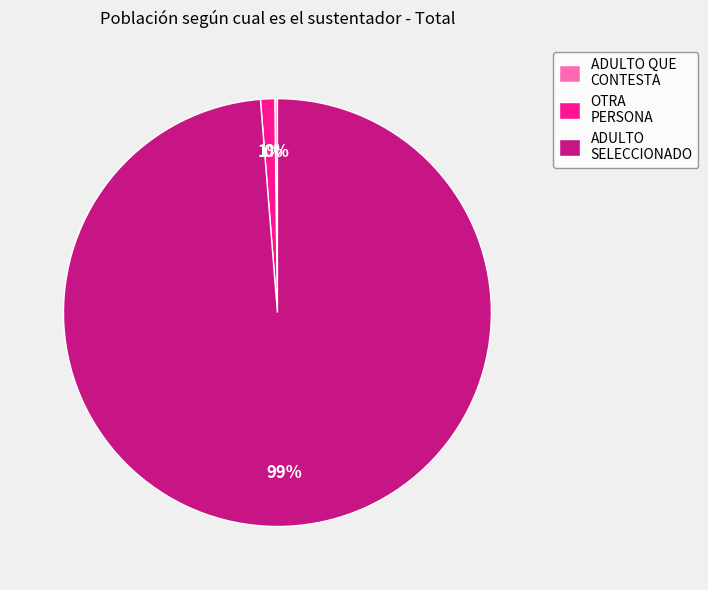

To the nearest percent, what is the difference between the largest and smallest slice percentages?

99%